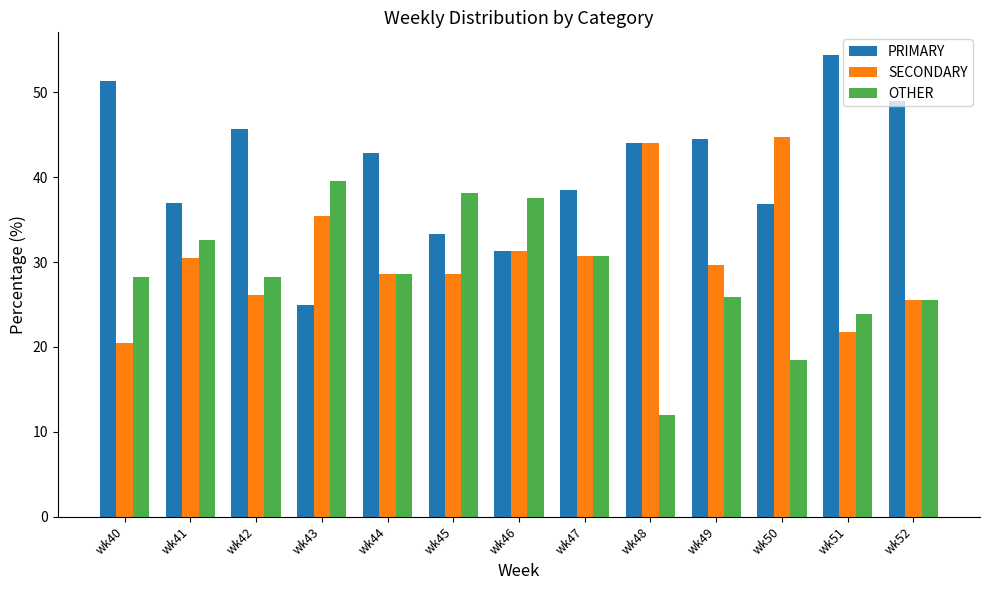

The value of PRIMARY at wk49 is 44.4. True or false?

True